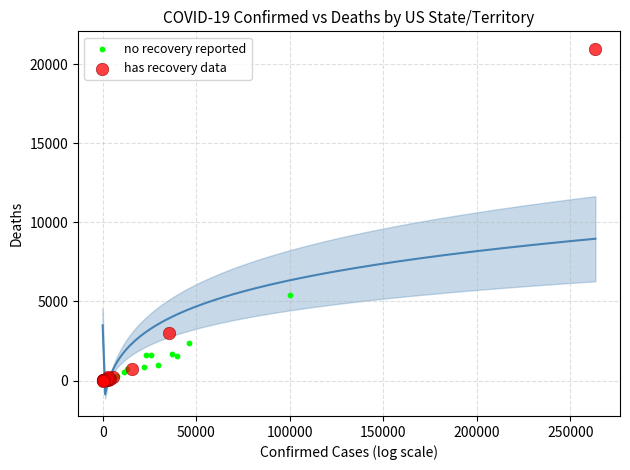

Which series has the largest Y range (max minus min)?

has recovery data